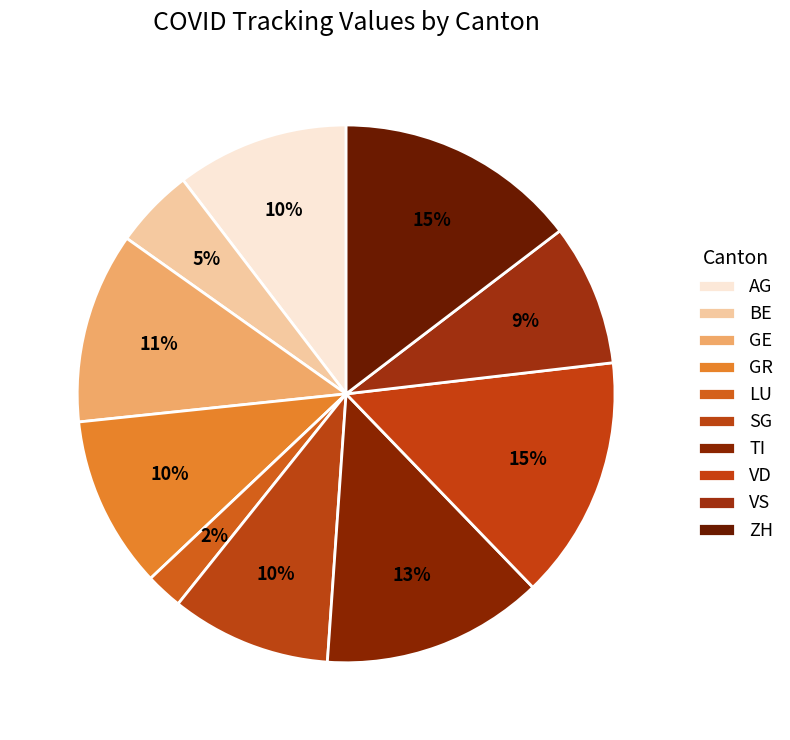

Does GR account for over 50% of the chart?

No